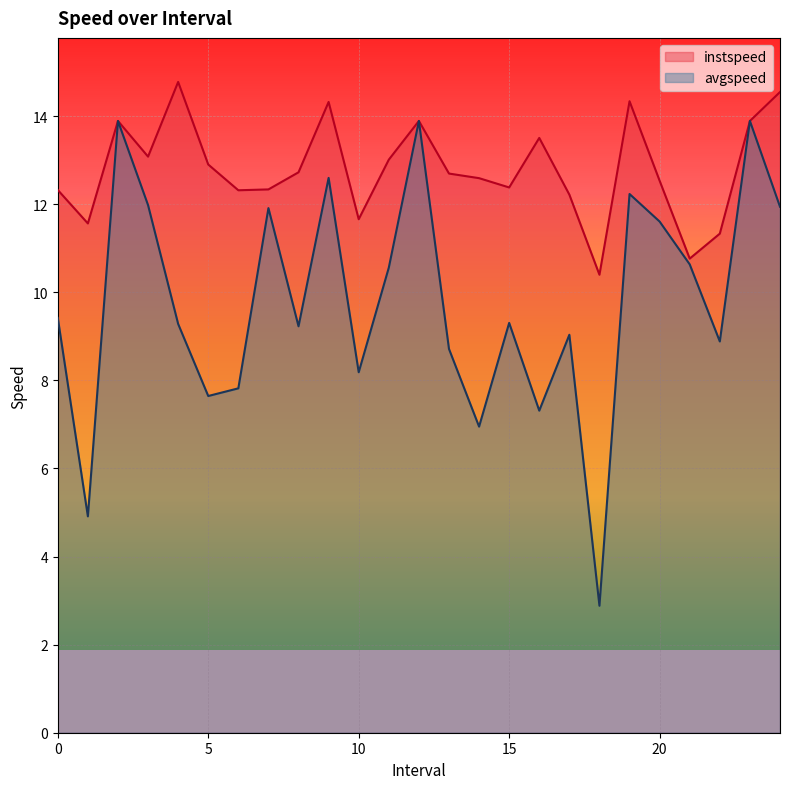

What are all the series names shown in the legend?

instspeed, avgspeed